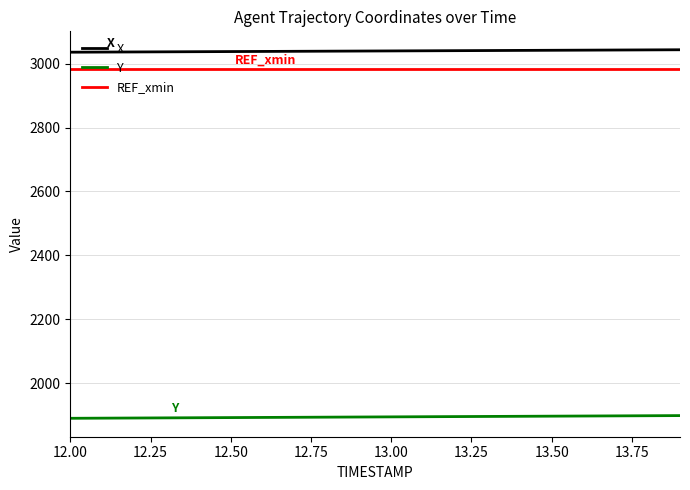

Which series has the largest total across all categories?

X